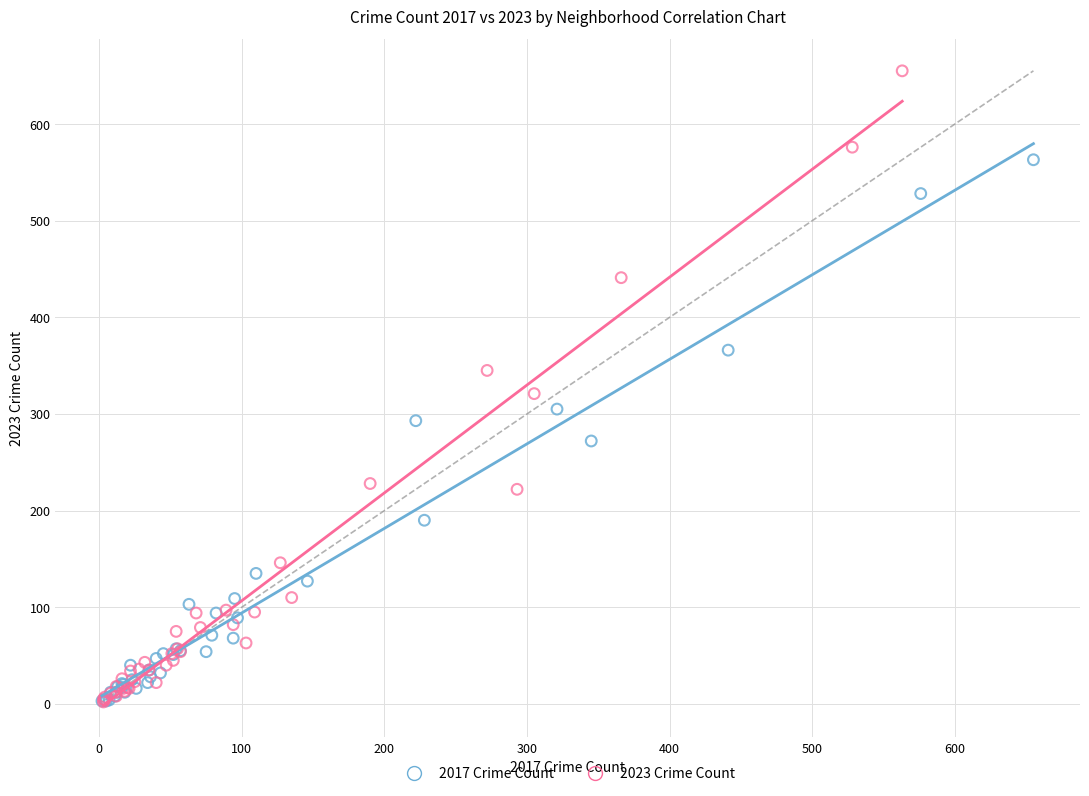

Which series reaches the maximum Y coordinate?

2023 Crime Count